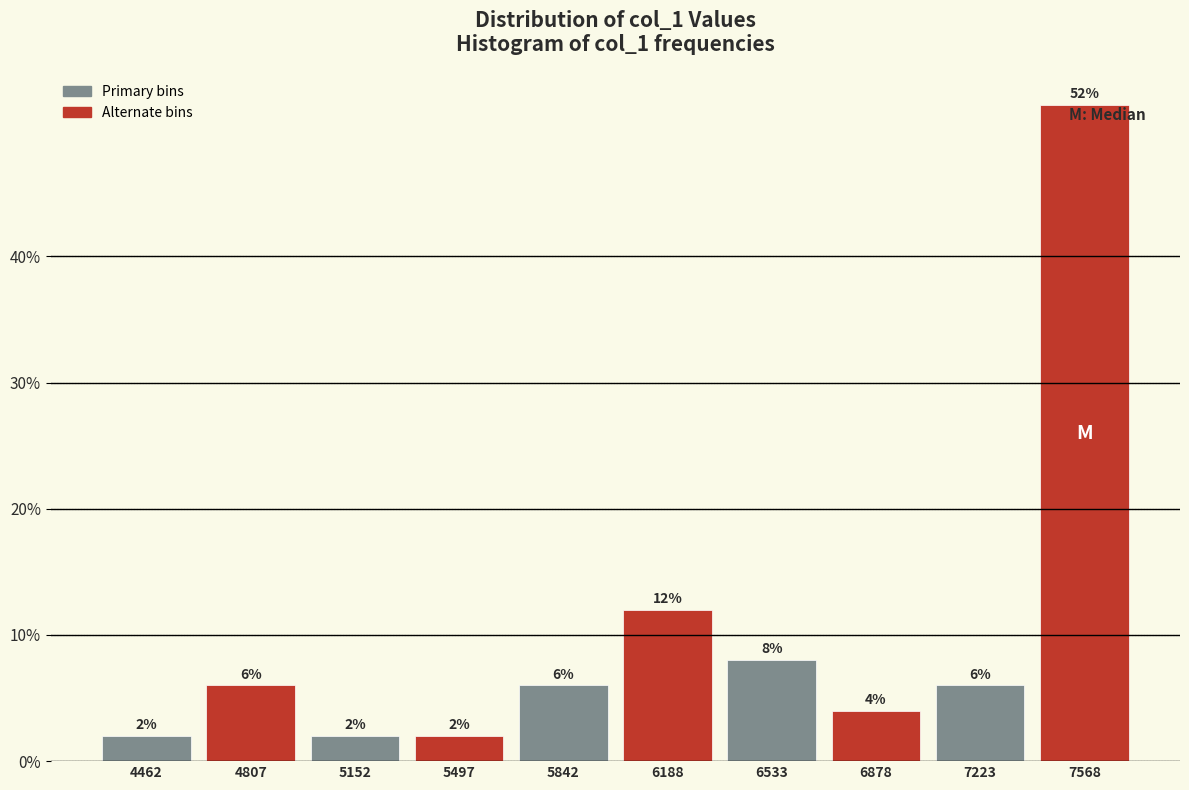

Reading left to right, list all the values displayed in this chart.

2	6	2	2	6	12	8	4	6	52